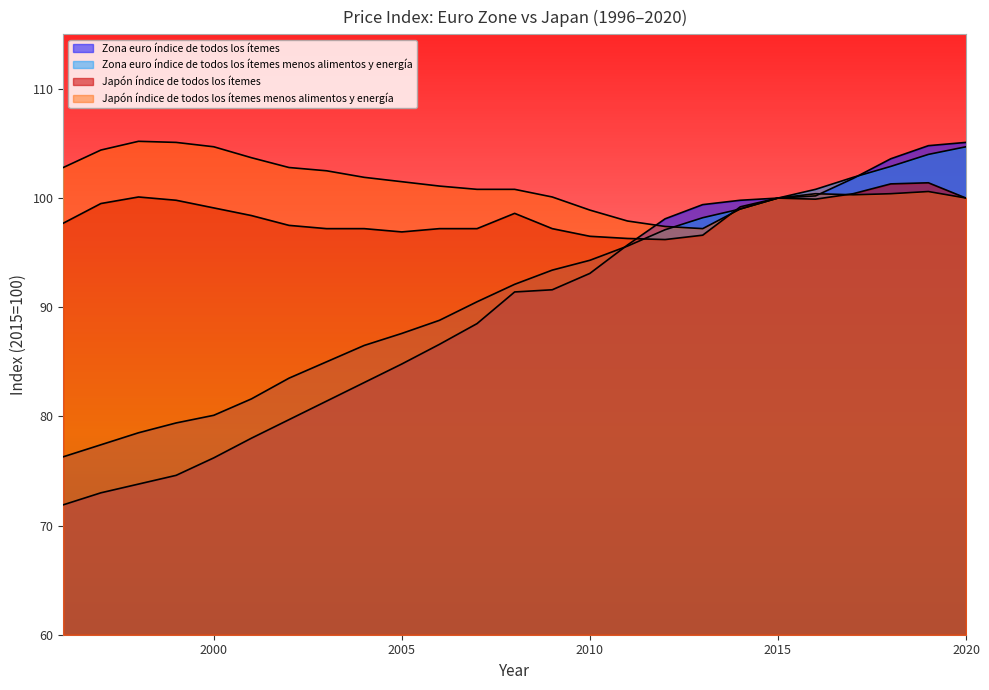

What is the sum of the Japón índice de todos los ítemes values at 2000 and 2003?

196.3